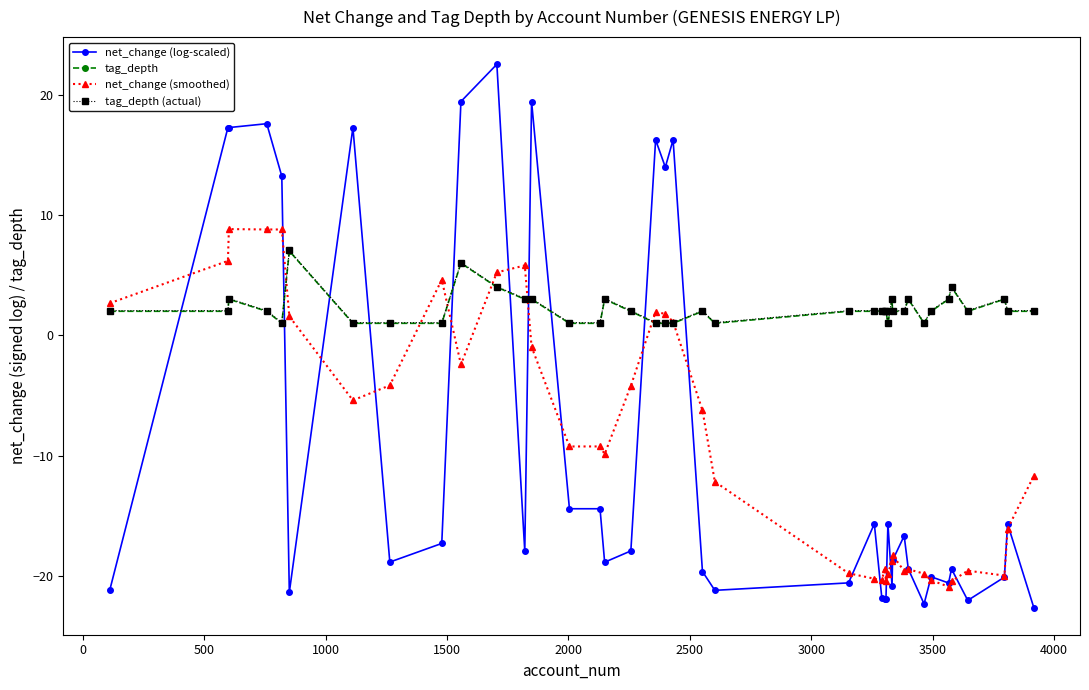

Is this an area chart (filled region under the line)?

No